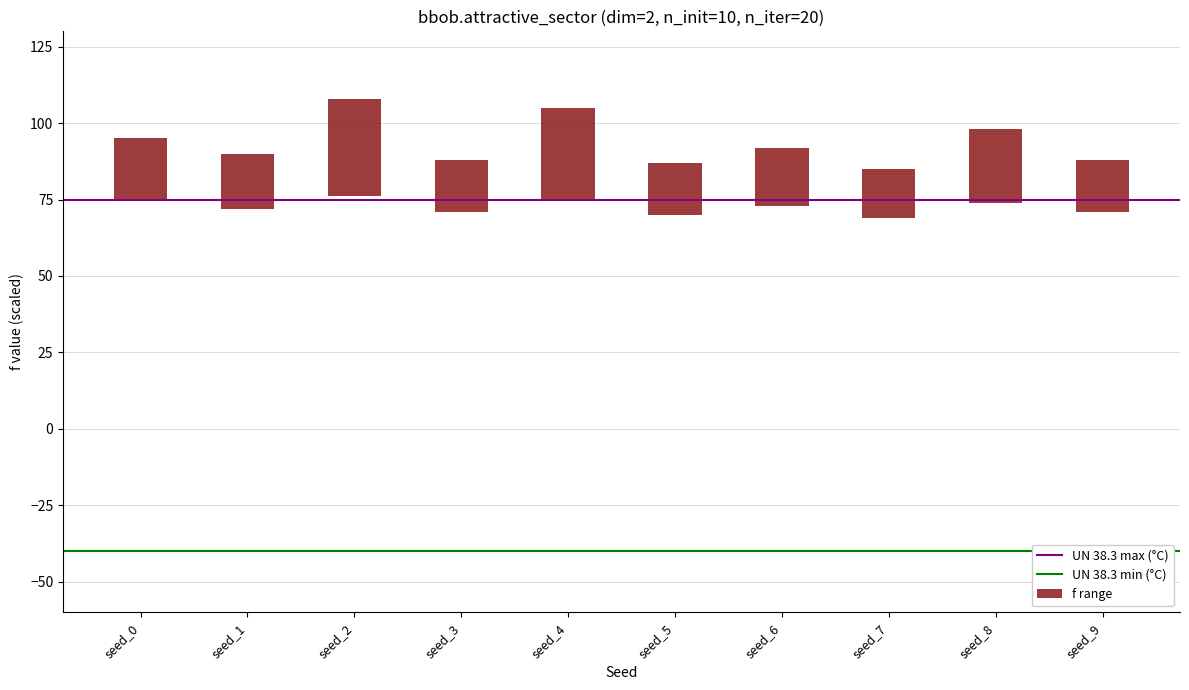

True or false: UN 38.3 min (°C) has a value of -67 at seed_0.

False